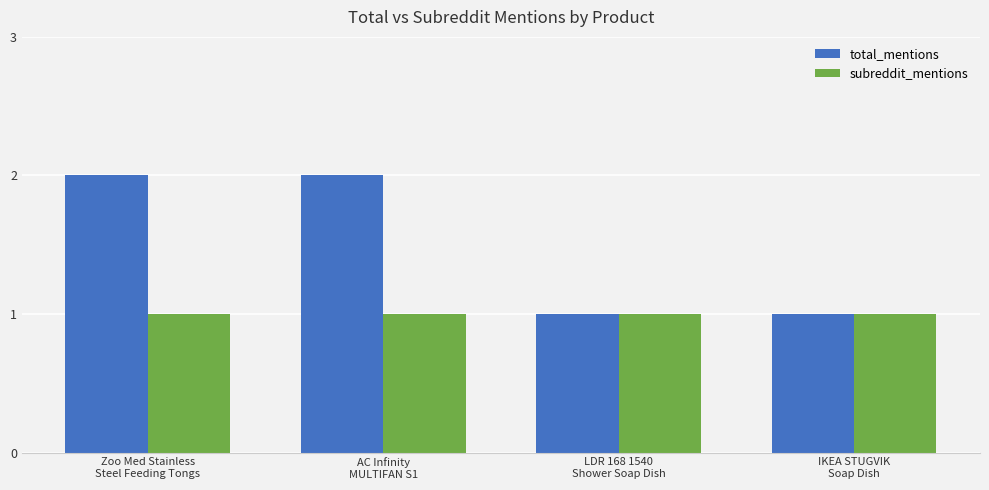

Reading left to right, transcribe all the data shown in this chart.

total_mentions: Zoo Med Stainless
Steel Feeding Tongs=2	AC Infinity
MULTIFAN S1=2	LDR 168 1540
Shower Soap Dish=1	IKEA STUGVIK
Soap Dish=1
subreddit_mentions: Zoo Med Stainless
Steel Feeding Tongs=1	AC Infinity
MULTIFAN S1=1	LDR 168 1540
Shower Soap Dish=1	IKEA STUGVIK
Soap Dish=1